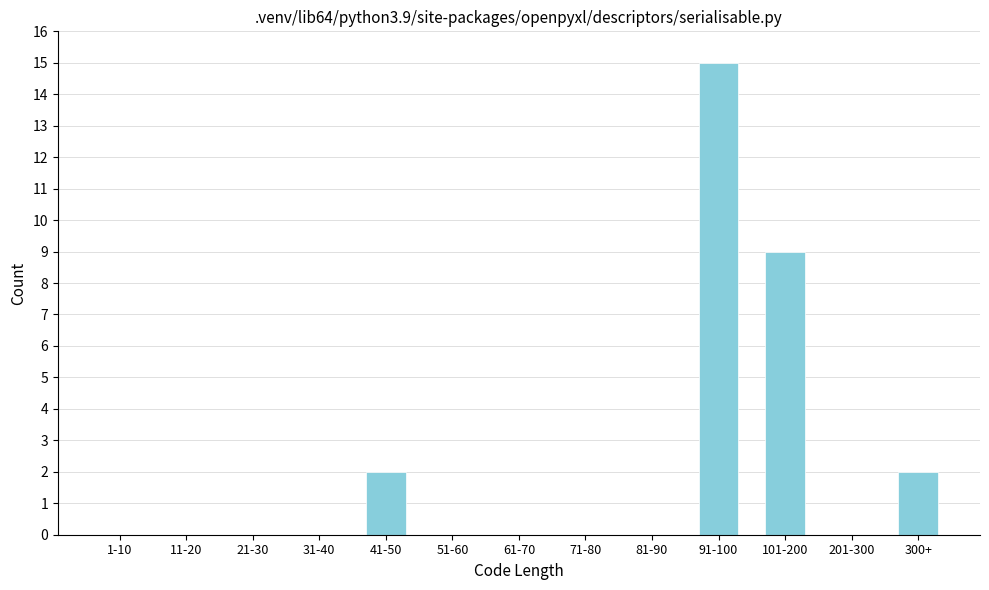

Reading left to right, extract all data points from this chart.

1-10=0	11-20=0	21-30=0	31-40=0	41-50=2	51-60=0	61-70=0	71-80=0	81-90=0	91-100=15	101-200=9	201-300=0	300+=2